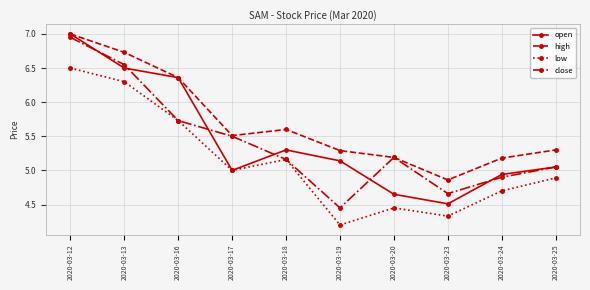

What is the sum of the low values at 2020-03-18 and 2020-03-16?

10.9